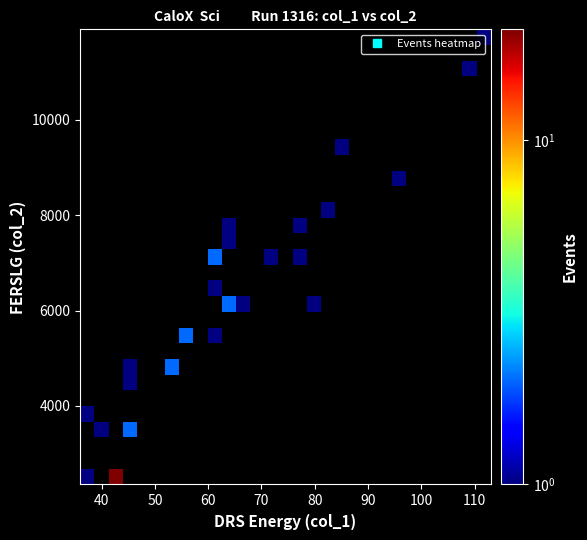

At how many categories does at least one series exceed 8?

1